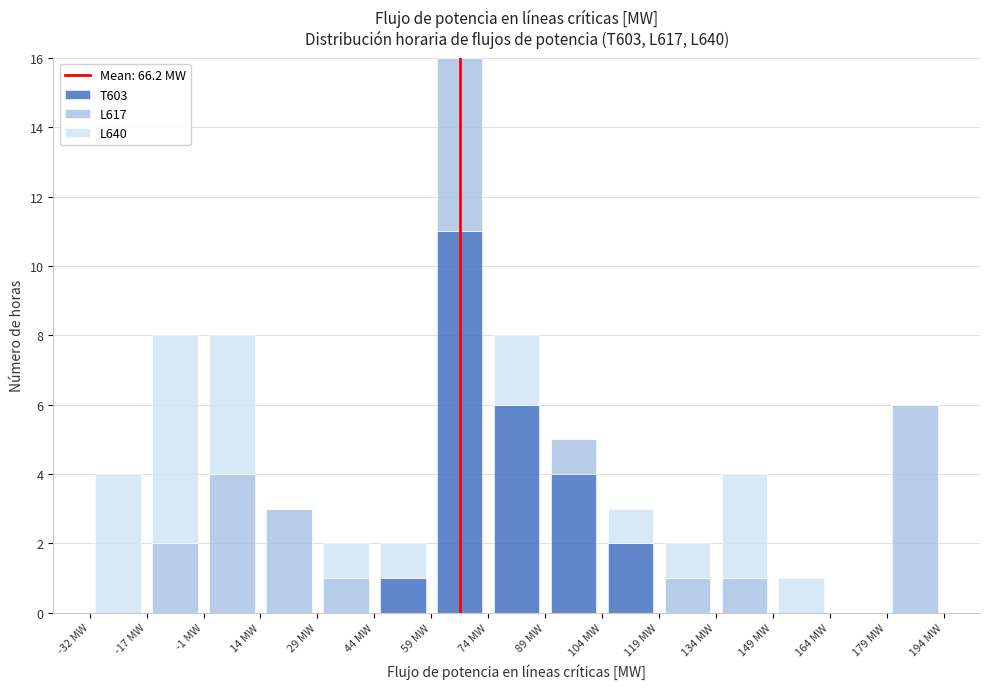

Reading left to right, transcribe this chart: for each stacked bar, give the range it covers on the x-axis and its total height. Neither the bar edges nor the heights are printed on the chart, so give them approximately, as read against the axes.

-32 to -16: 4
-16 to -2: 8
-2 to 14: 8
14 to 28: 3
28 to 44: 2
44 to 58: 2
58 to 74: 16
74 to 88: 8
88 to 104: 5
104 to 118: 3
118 to 134: 2
134 to 150: 4
150 to 164: 1
164 to 180: 0
180 to 194: 6